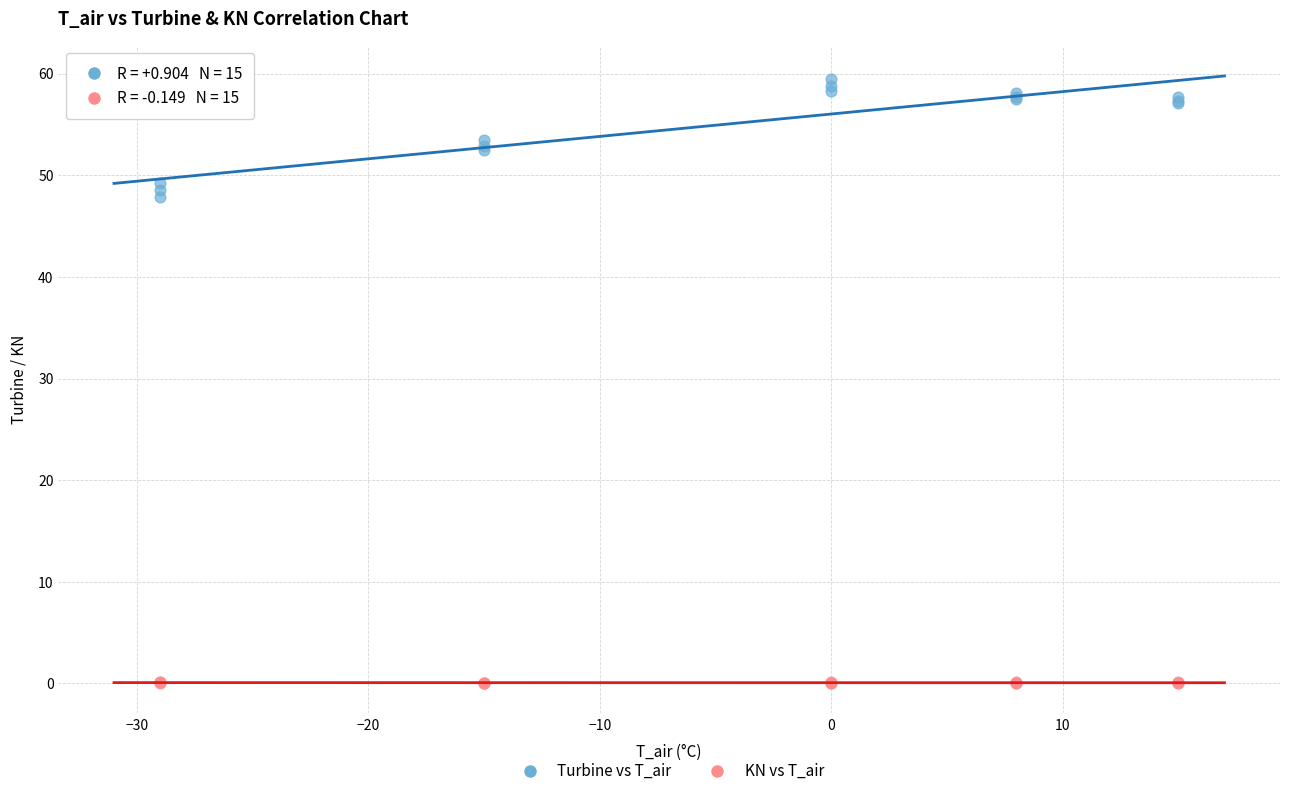

Which series reaches the maximum Y coordinate?

Turbine vs T_air